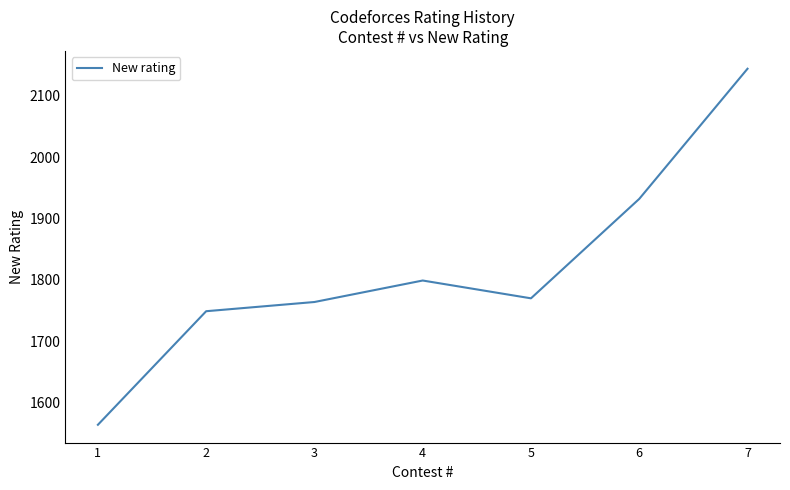

Rank the categories by value from lowest to highest.

1, 2, 3, 5, 4, 6, 7